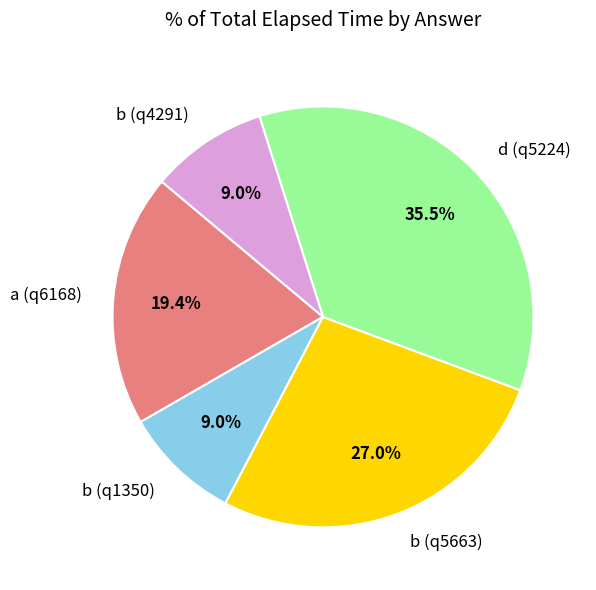

Which category has the biggest portion of the pie?

d (q5224)